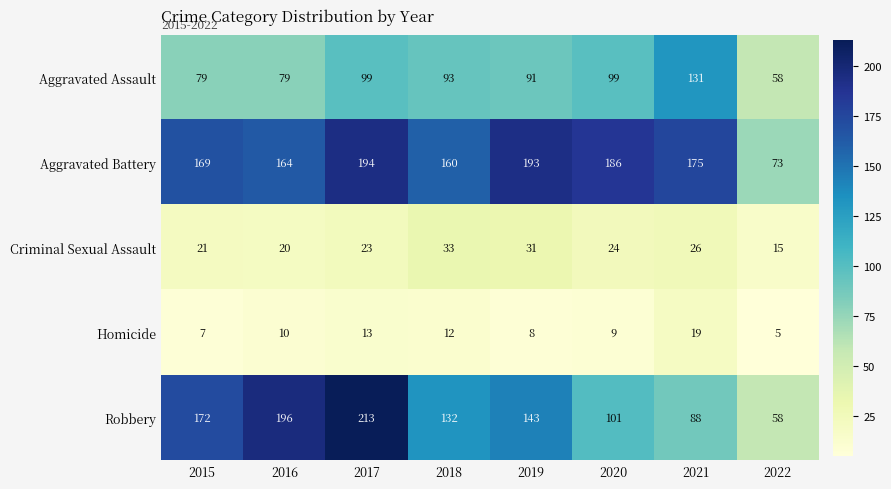

What is the maximum value for Aggravated Battery?

194